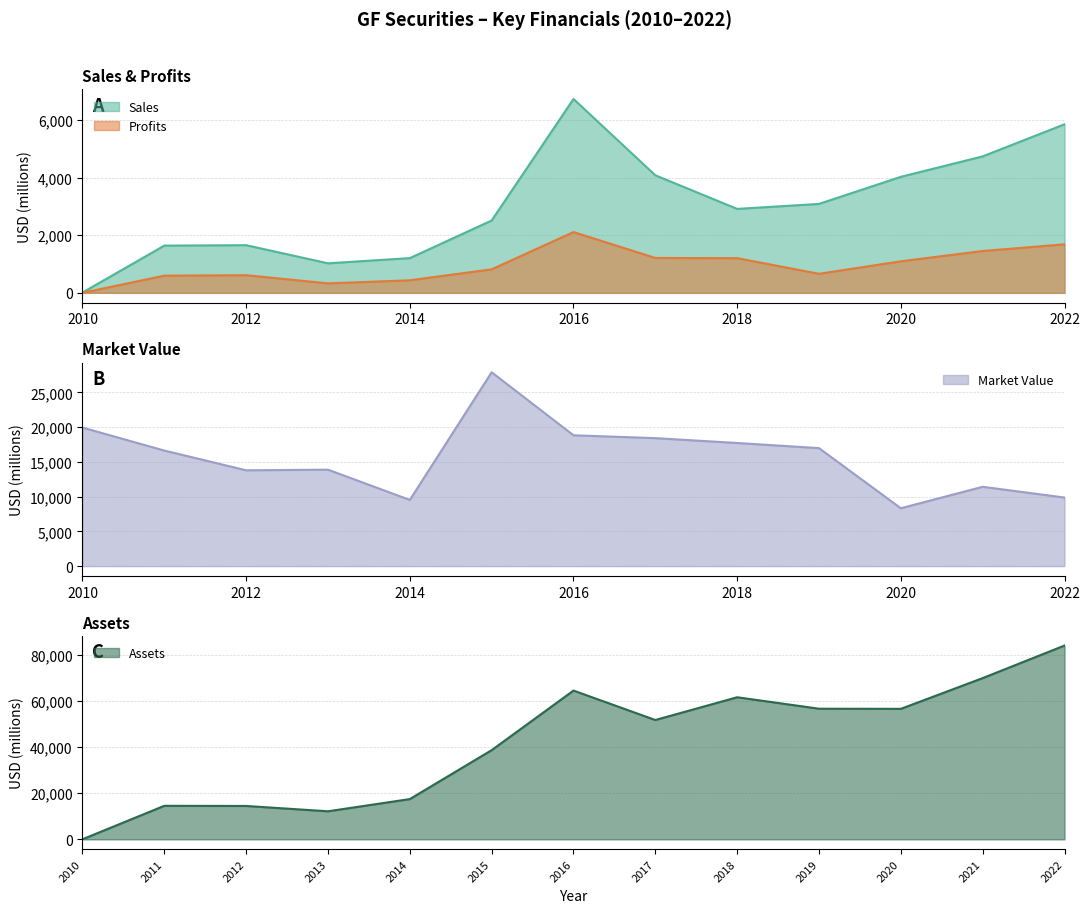

Which series changed the most between 2015 and 2016?

Assets